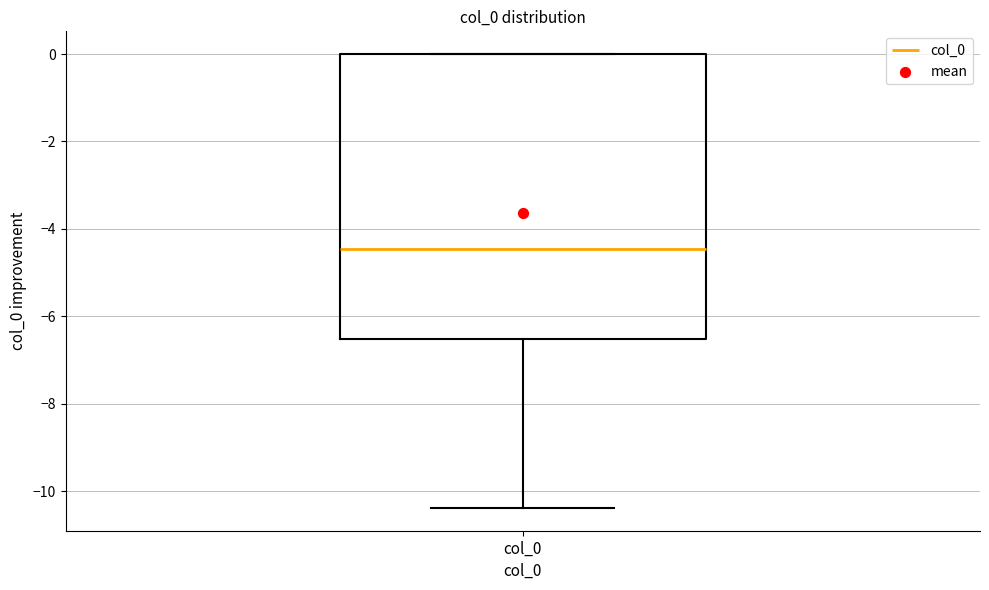

Where does the lower whisker of the box for col_0 end on the y-axis? The values are not printed on the chart, so give them approximately, as read against the axis.

-10.4